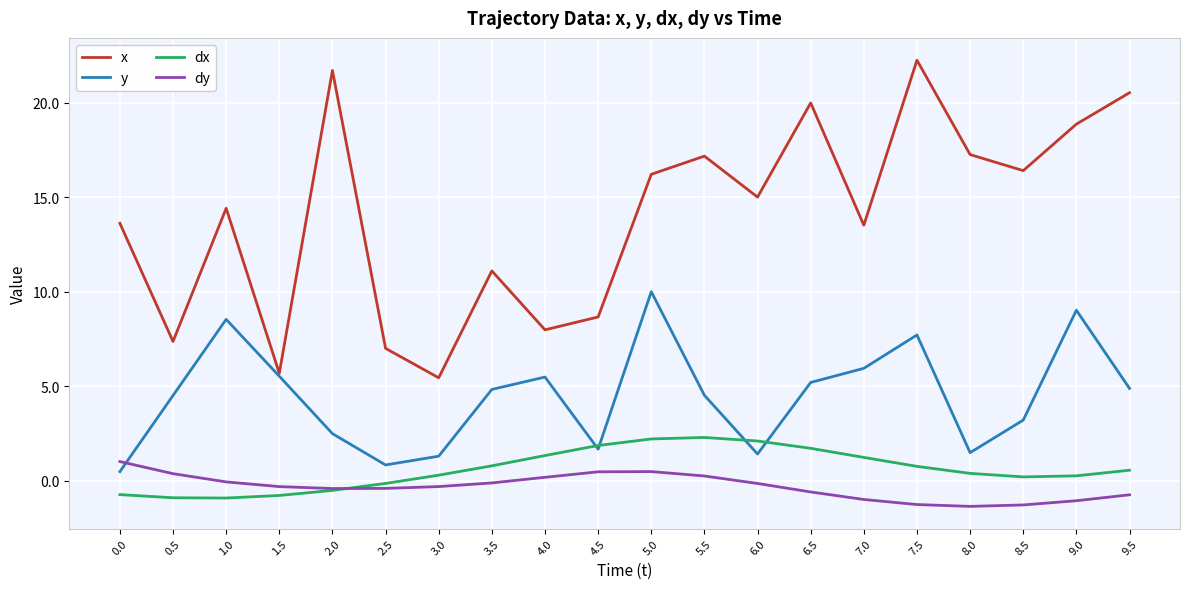

What is the total value across all series at 1.5?

10.1